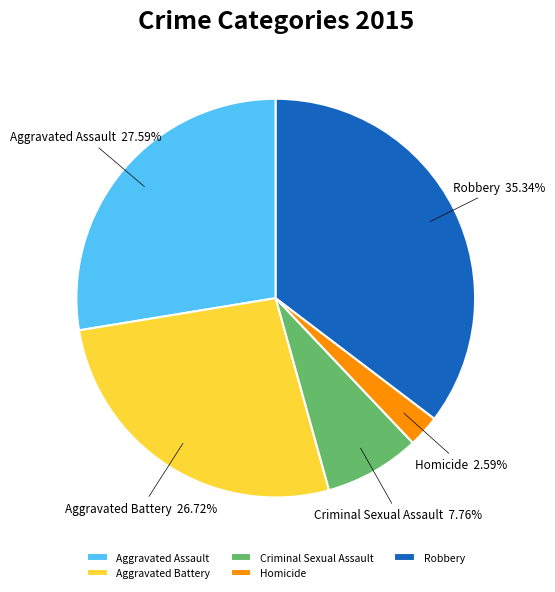

Which category has the smallest portion of the pie?

Homicide